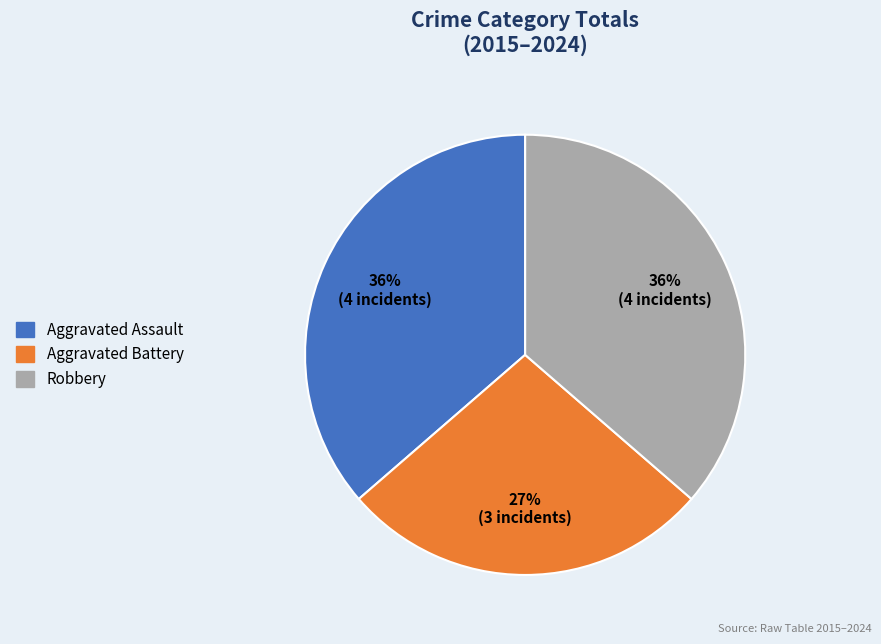

Count the number of slices in the pie.

3